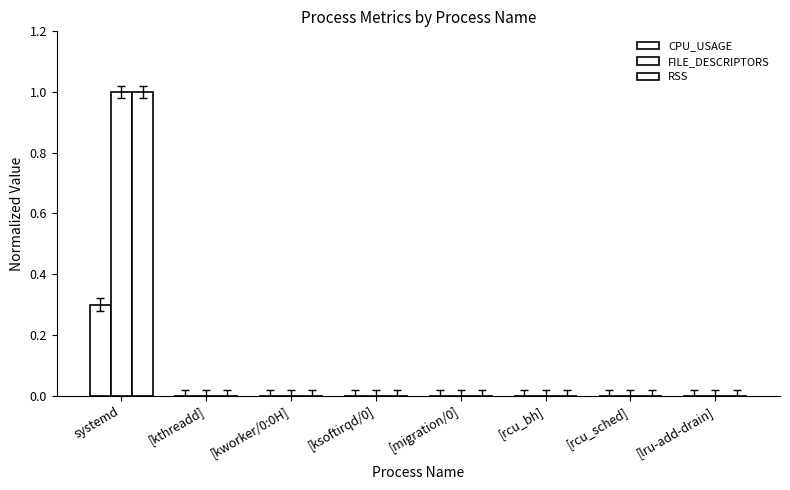

Which series has the largest total across all categories?

FILE_DESCRIPTORS